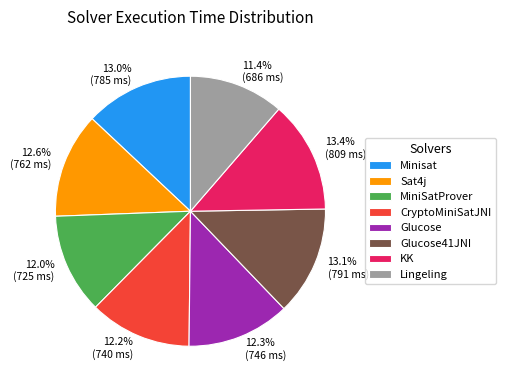

To the nearest percent, what is the average slice percentage?

12%